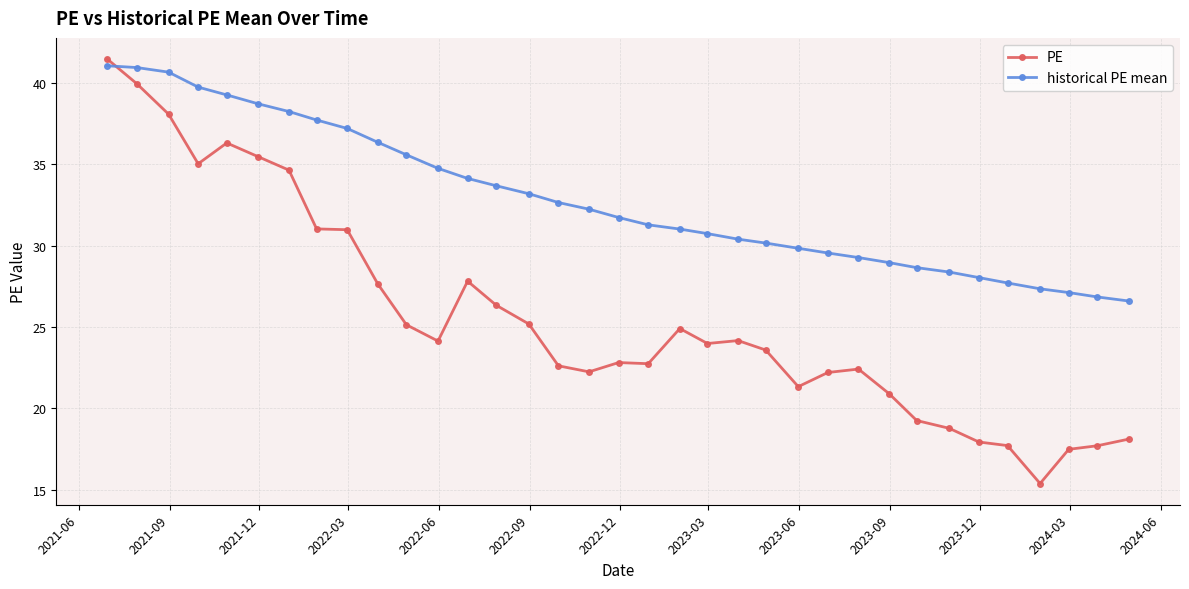

Which series ends up on top after the final intersection of historical PE mean and PE?

historical PE mean